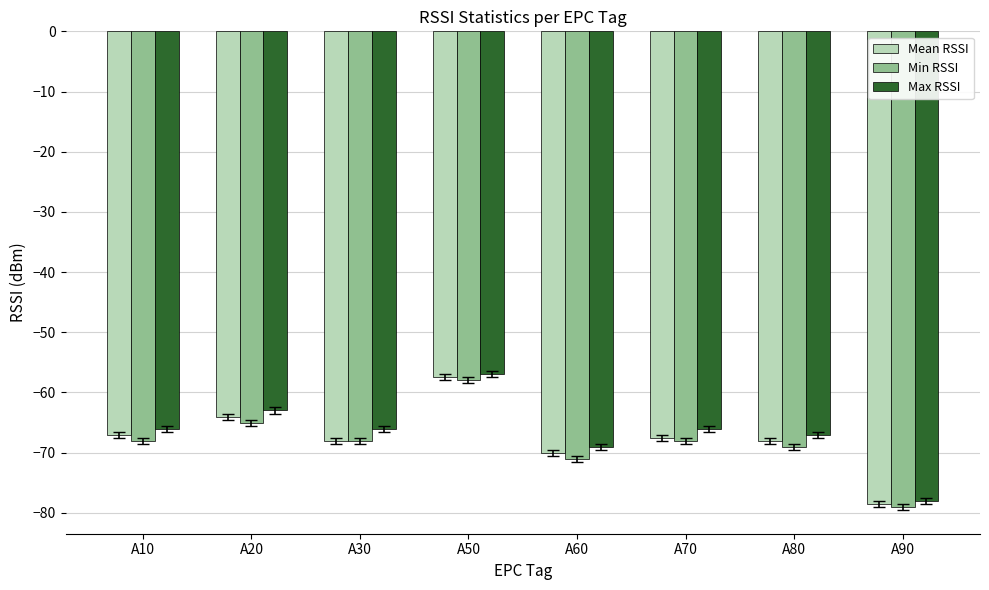

List the series in order of their overall mean, highest first.

Max RSSI, Mean RSSI, Min RSSI